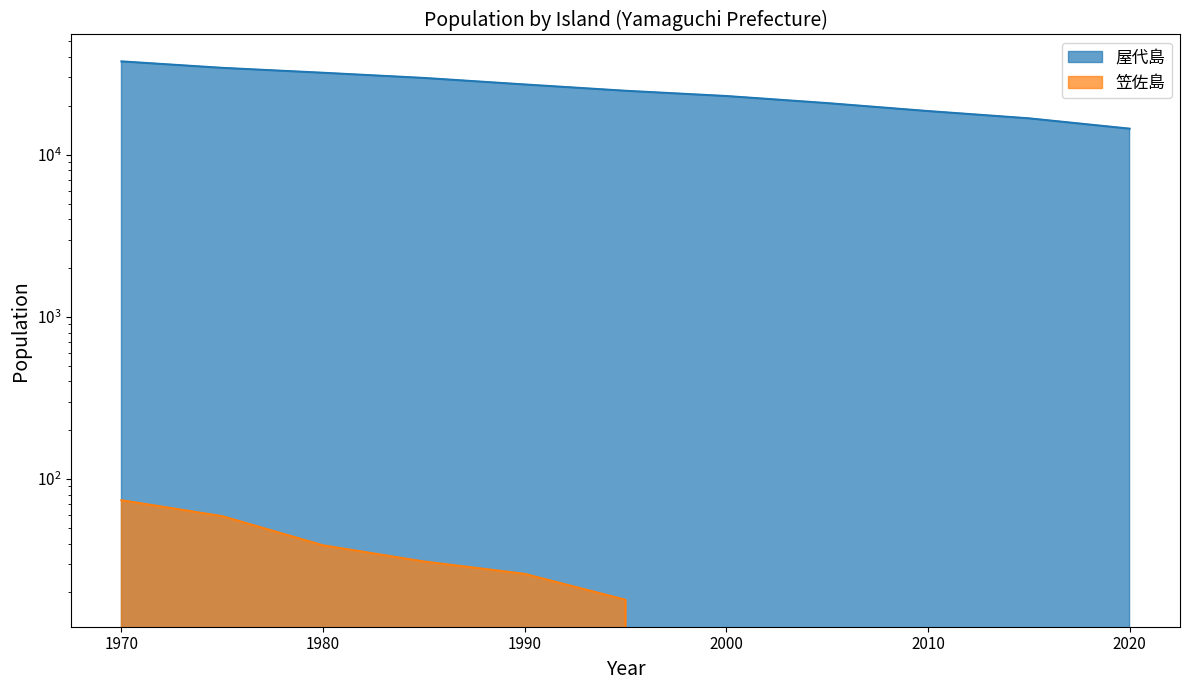

How many lines are shown in the chart?

2